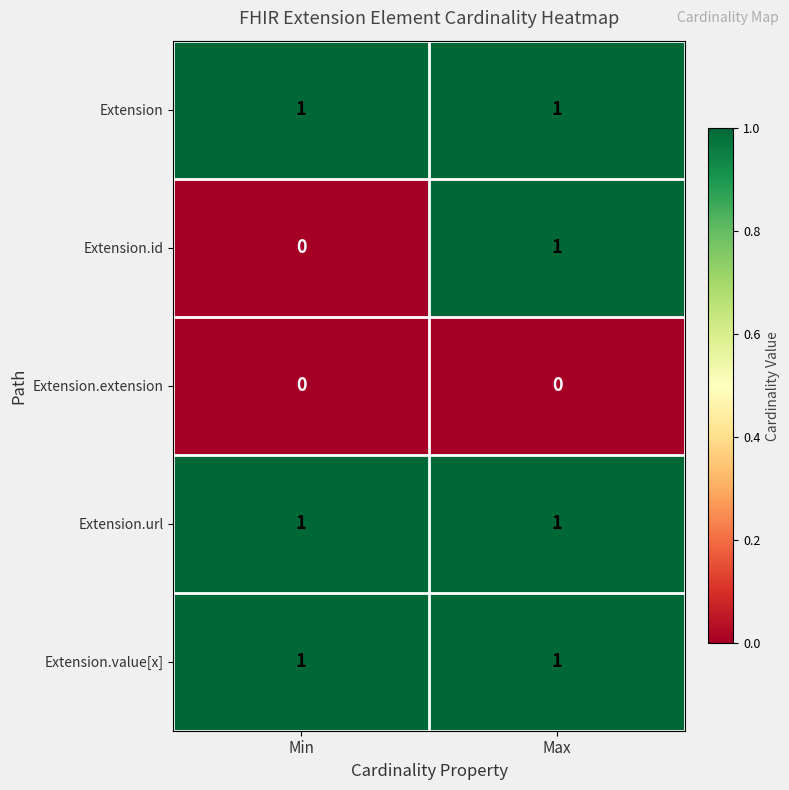

Is it true that Extension.url equals 0 at Max?

False